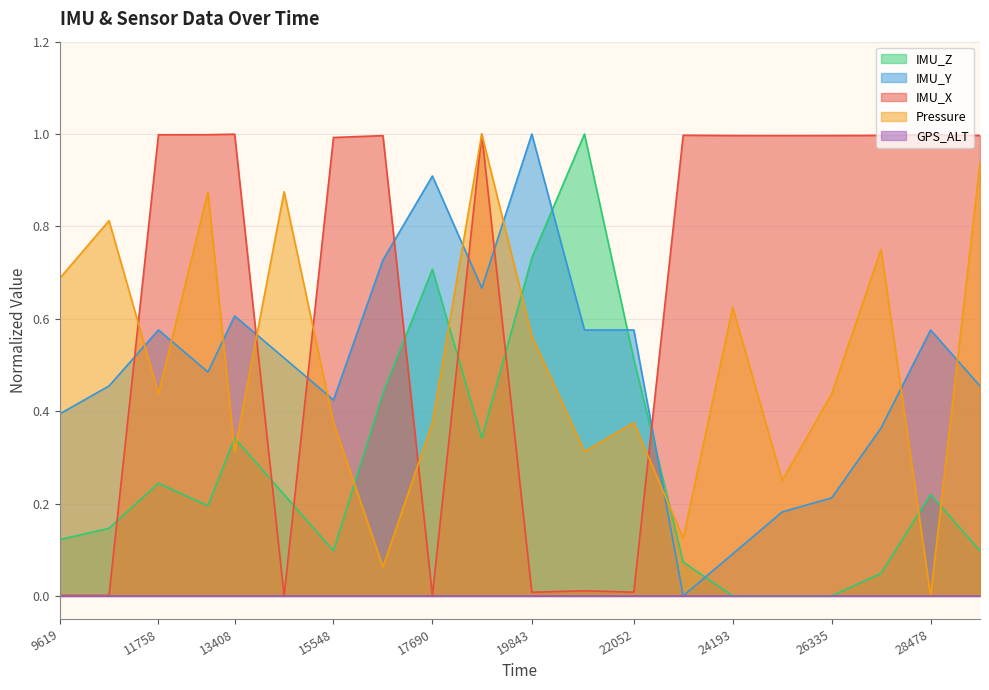

Does the chart display data point markers on the line(s)?

No